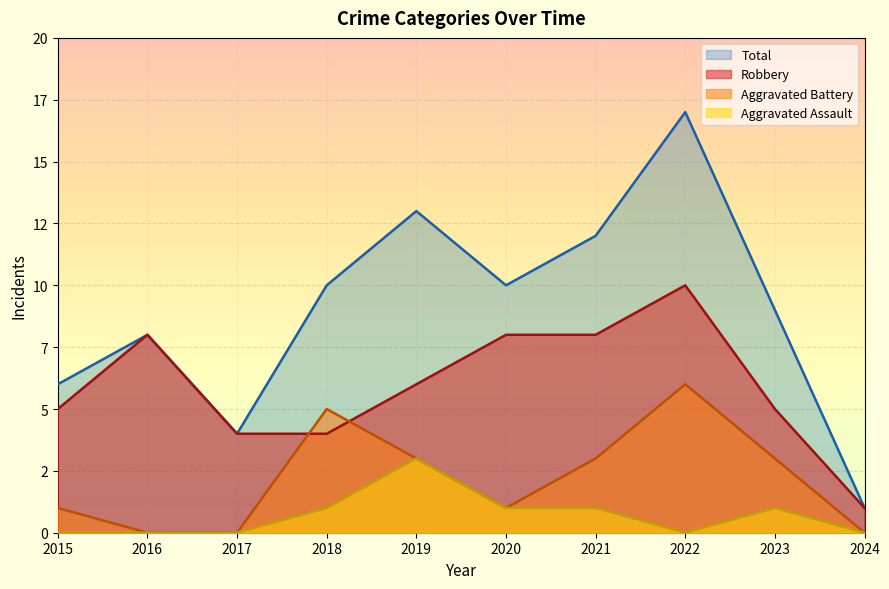

What is the sum of the Robbery values at 2015 and 2019?

11